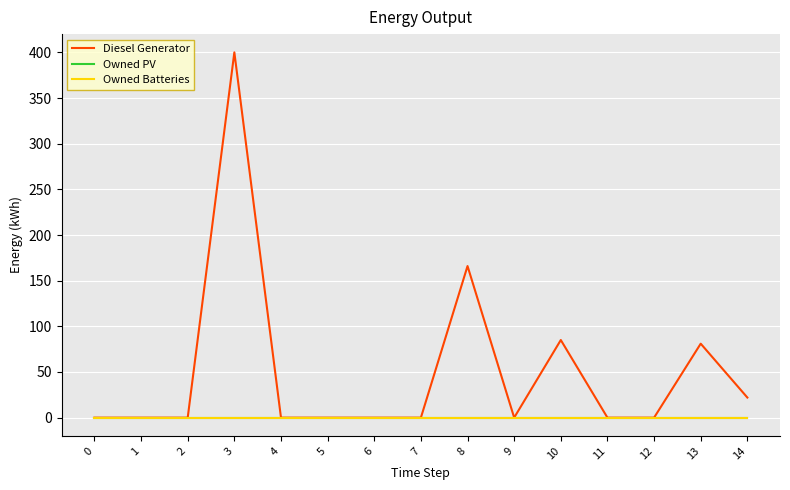

True or false: Diesel Generator and Owned Batteries cross at least once.

False